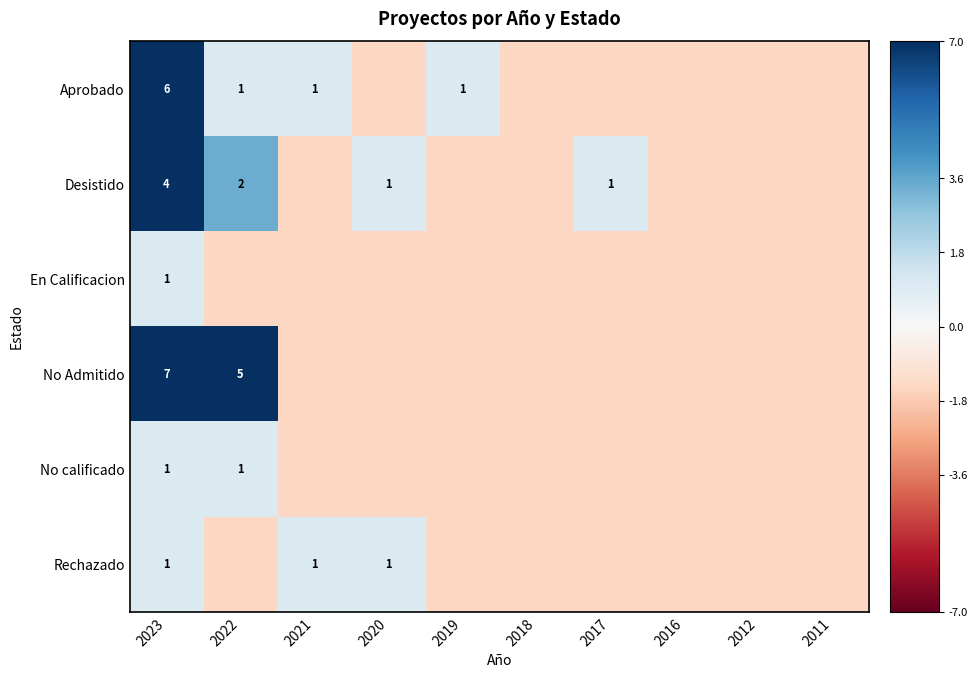

At which label is Rechazado closest to 0?

2023